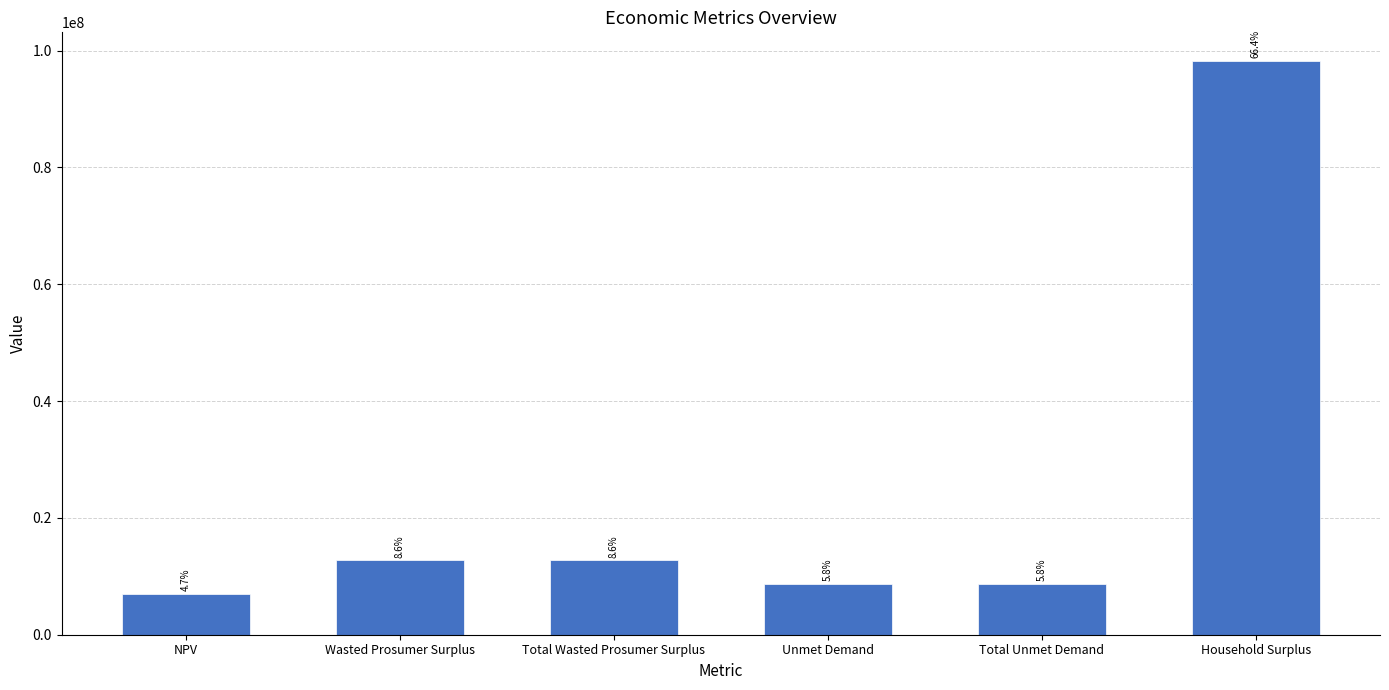

How many bars are there in total?

6